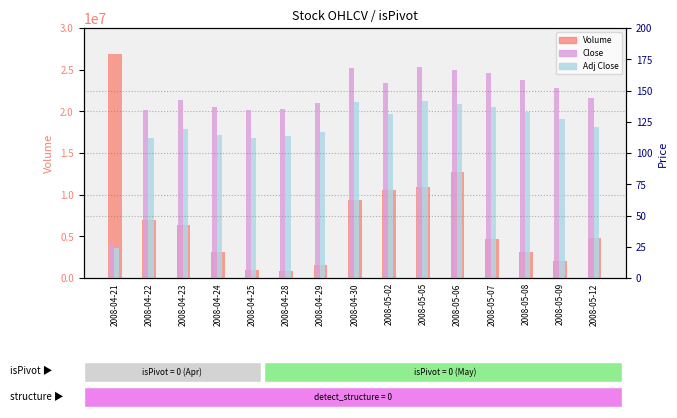

What is the sum of all Close values?

2130.5